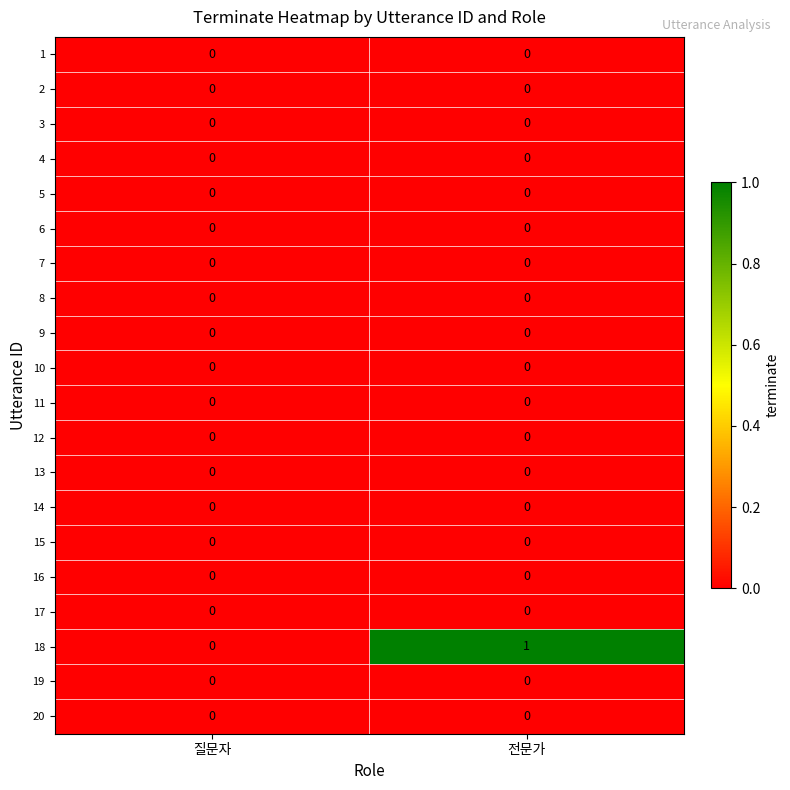

Which series has the widest spread of values?

18